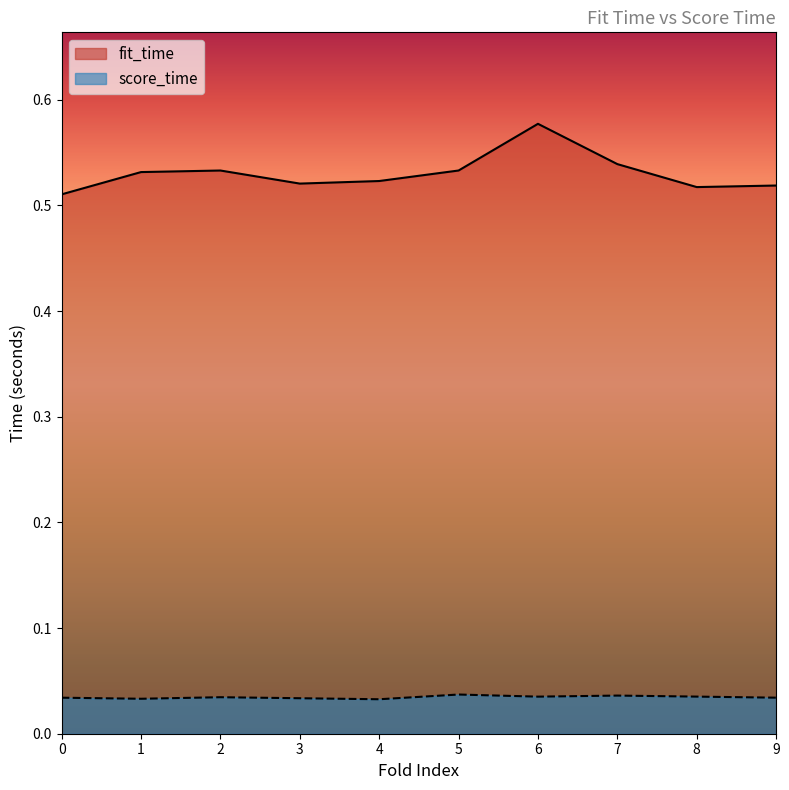

What are all the series names shown in the legend?

fit_time, score_time